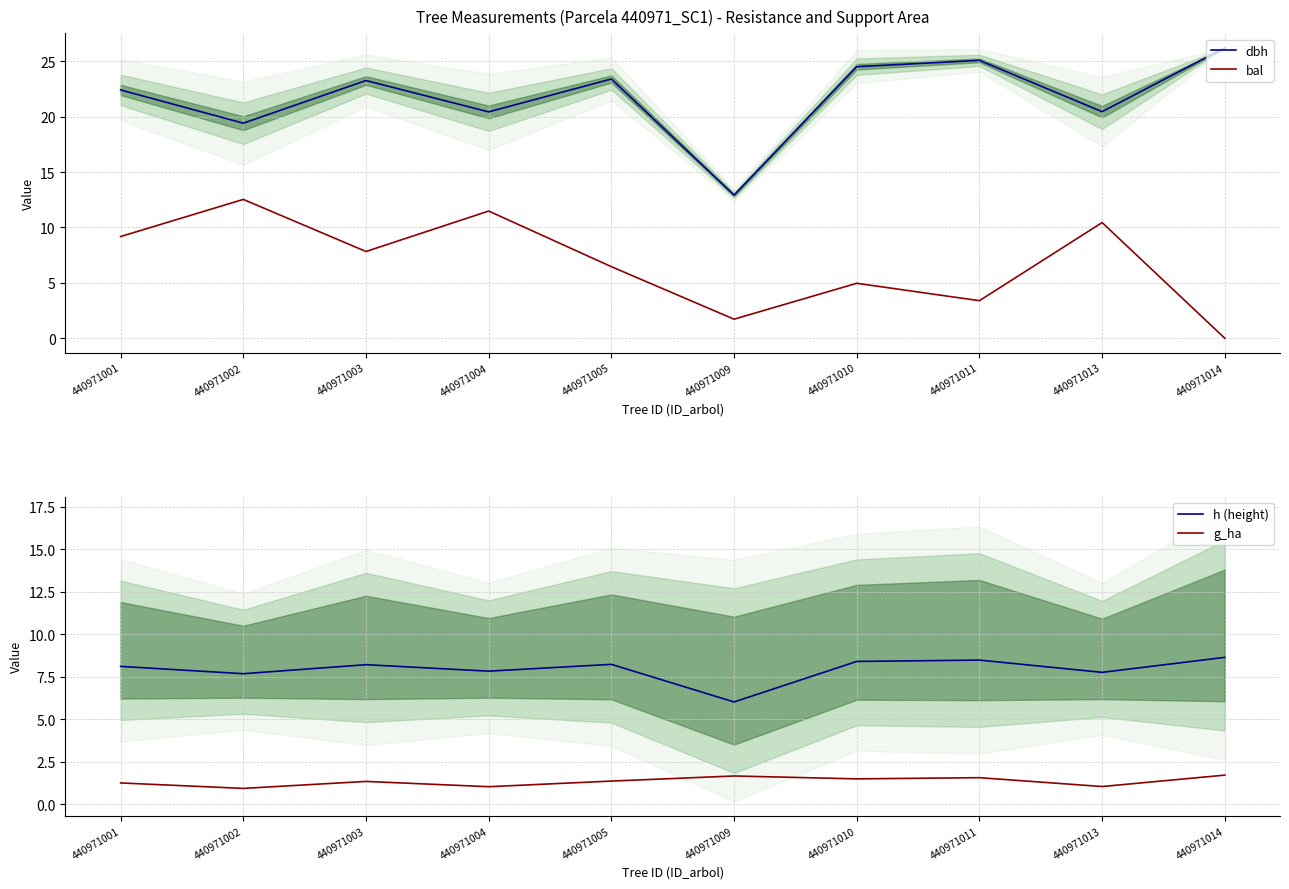

Is this an area chart (filled region under the line)?

No